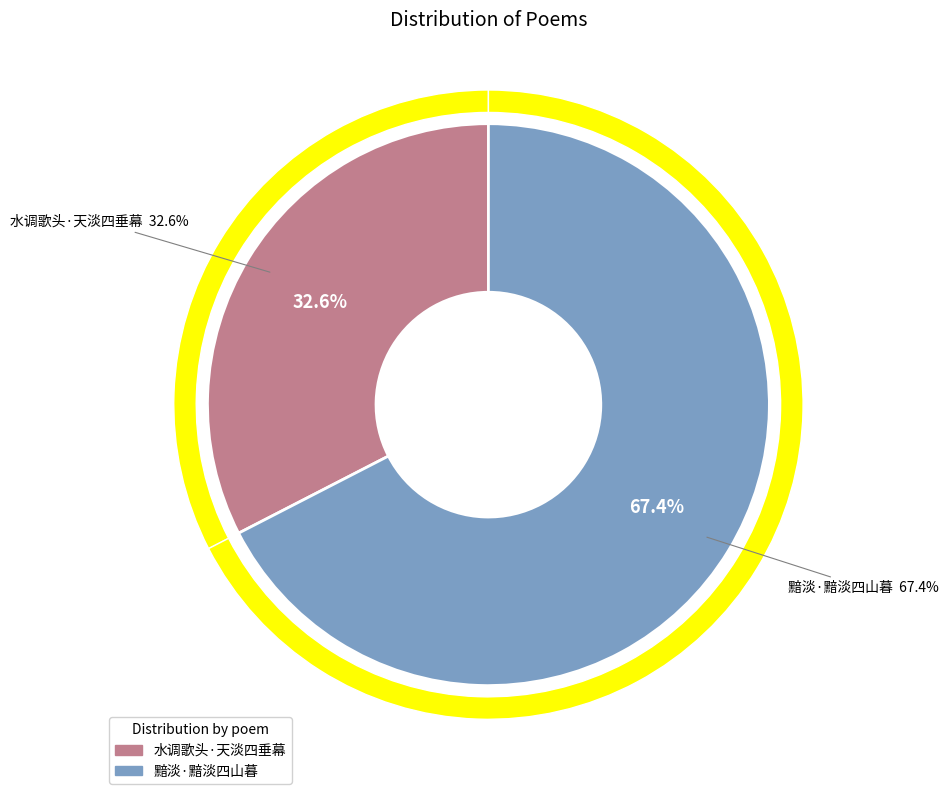

Count the number of slices in the pie.

2